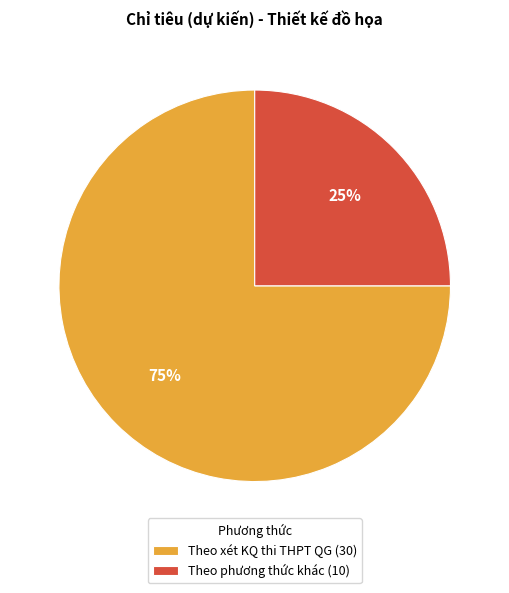

Is there any slice that represents more than half of the pie?

Yes